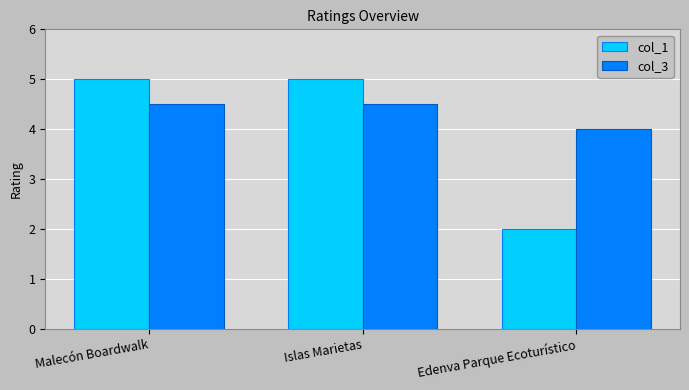

What is the difference between the highest and lowest values at Malecón Boardwalk?

0.5